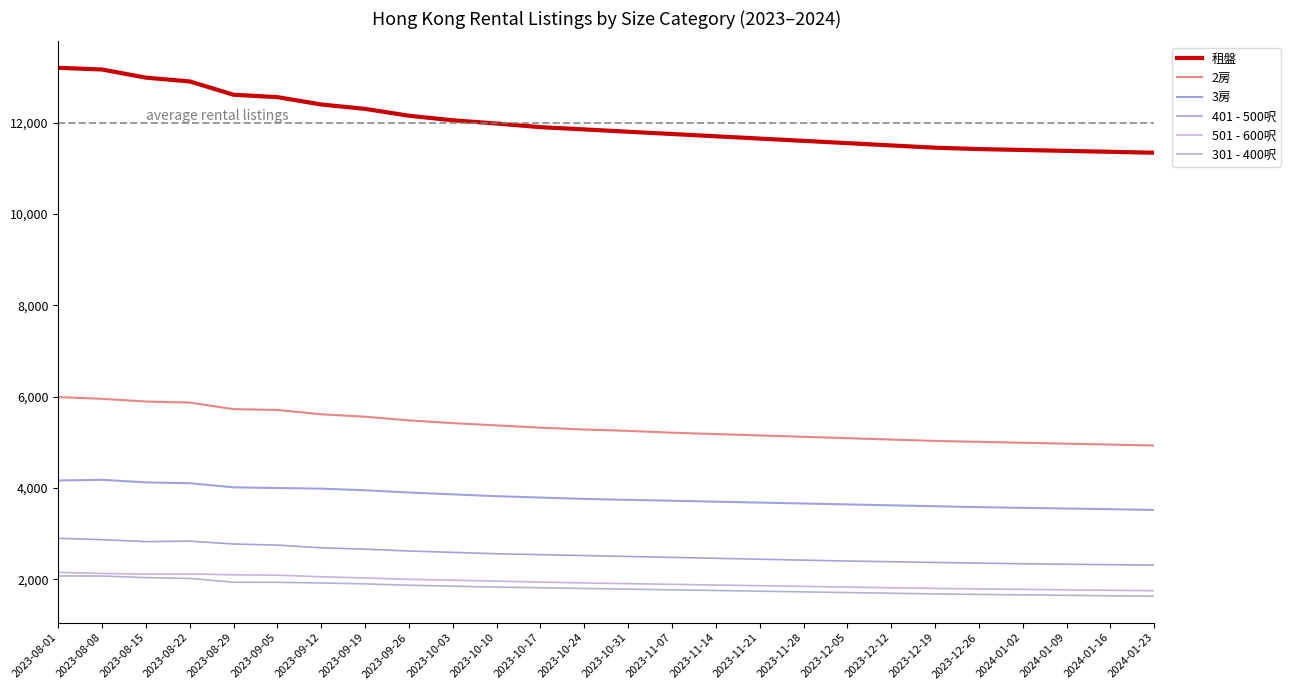

How many lines are shown in the chart?

6